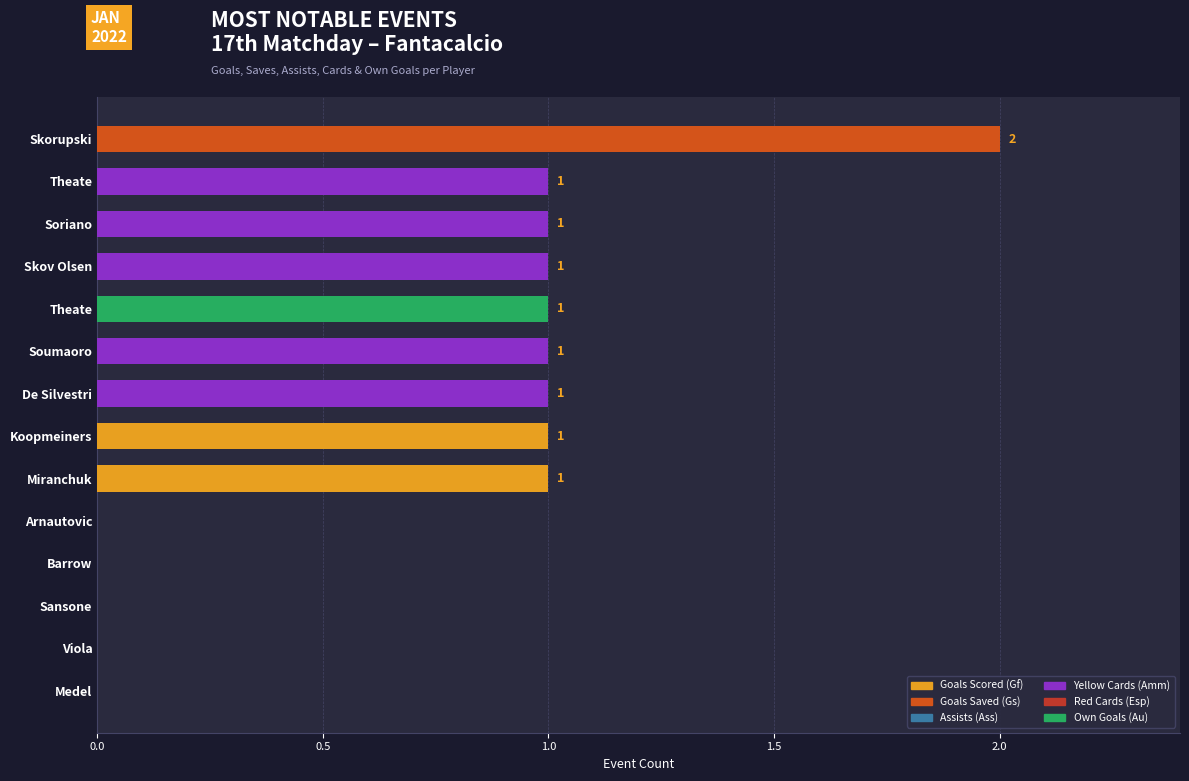

How many bars are there in each group?

6